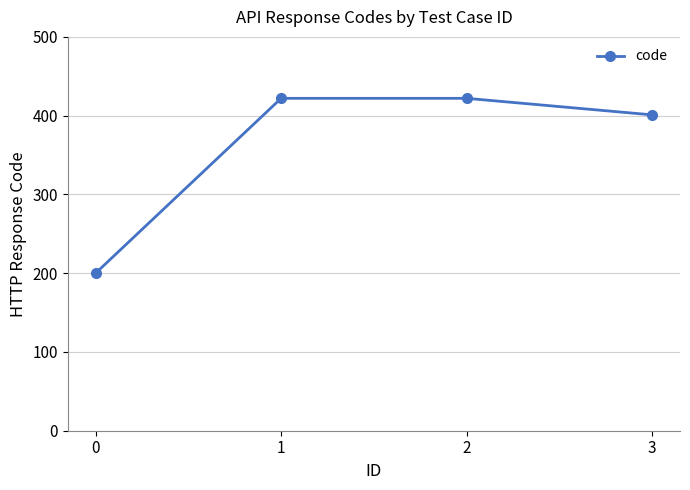

Read the value at 3, to the nearest 5.

400